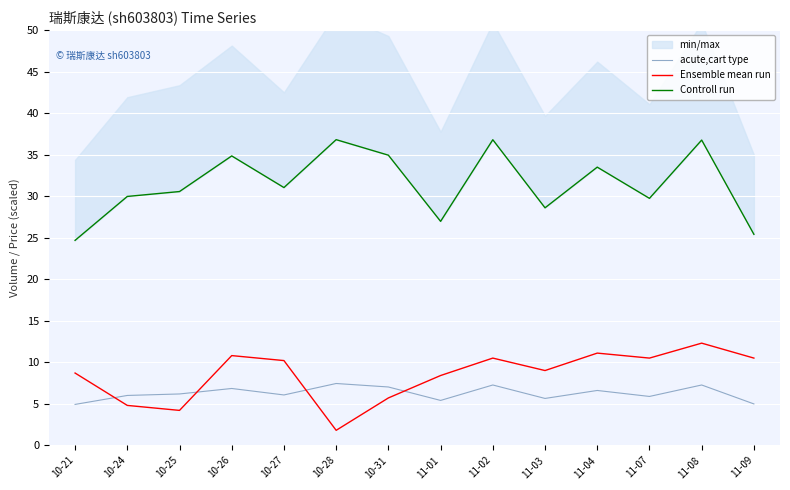

Rank the series at 10-27 from highest to lowest value.

Controll run, Ensemble mean run, acute,cart type